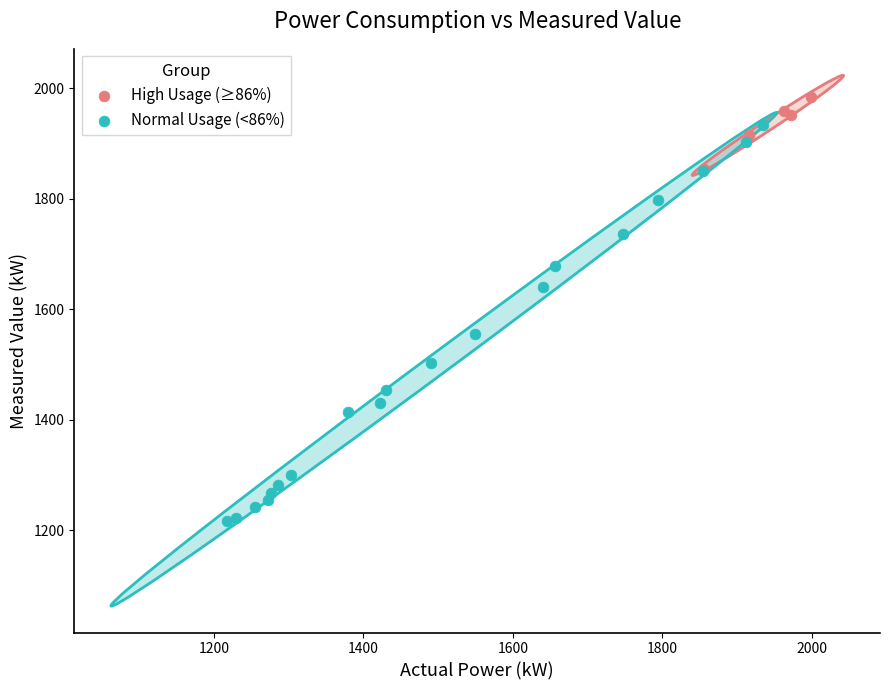

Which series reaches the minimum Y coordinate?

Normal Usage (<86%)